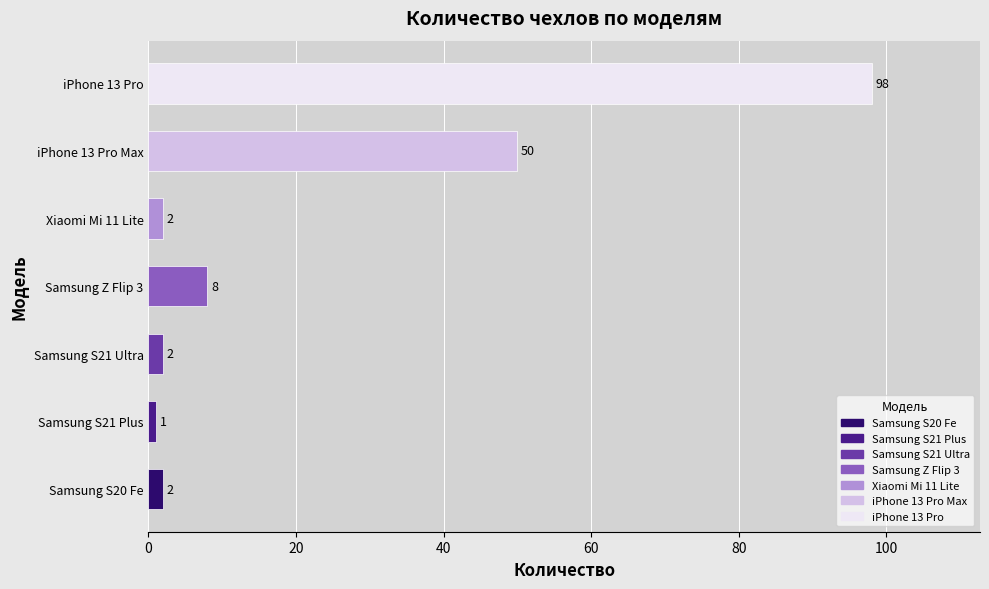

What is the change in value from Samsung S21 Plus to Xiaomi Mi 11 Lite?

+1